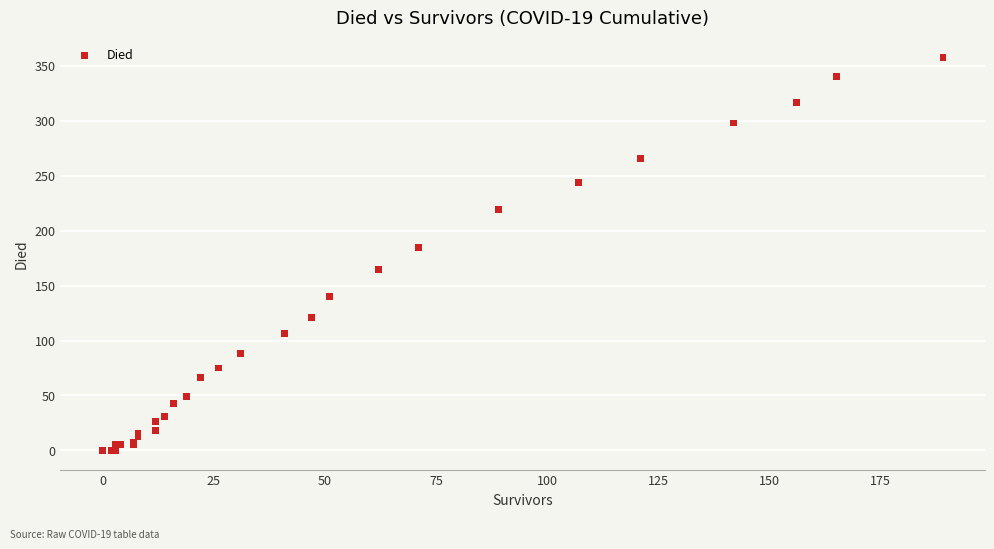

What Y value in the scatter plot is closest to 179?

185